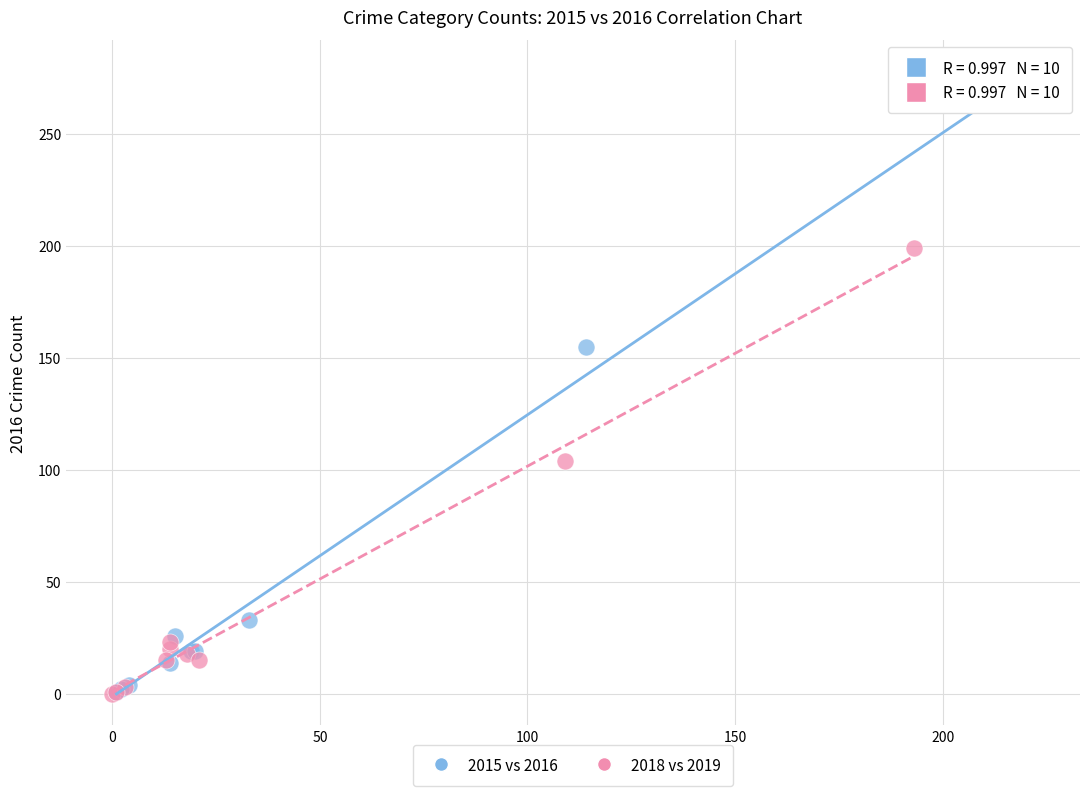

Which series reaches the maximum Y coordinate?

2015 vs 2016